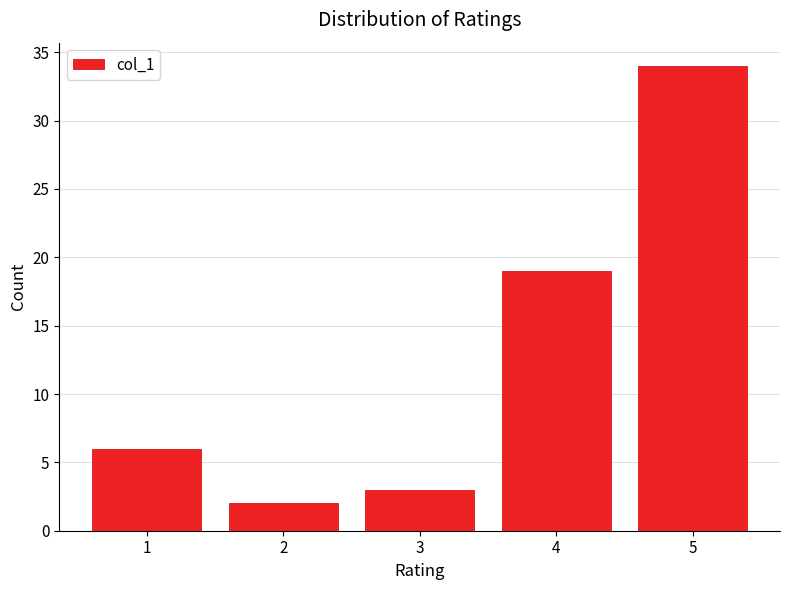

Reading right to left, transcribe all the data shown in this chart.

5=34	4=19	3=3	2=2	1=6